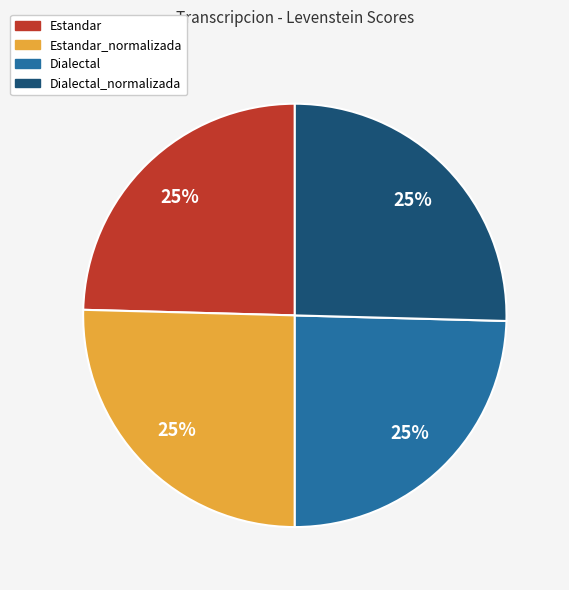

Does any single category account for the majority?

No